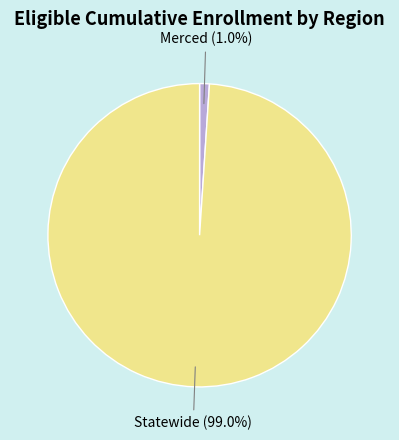

Is there a majority slice in this chart?

Yes